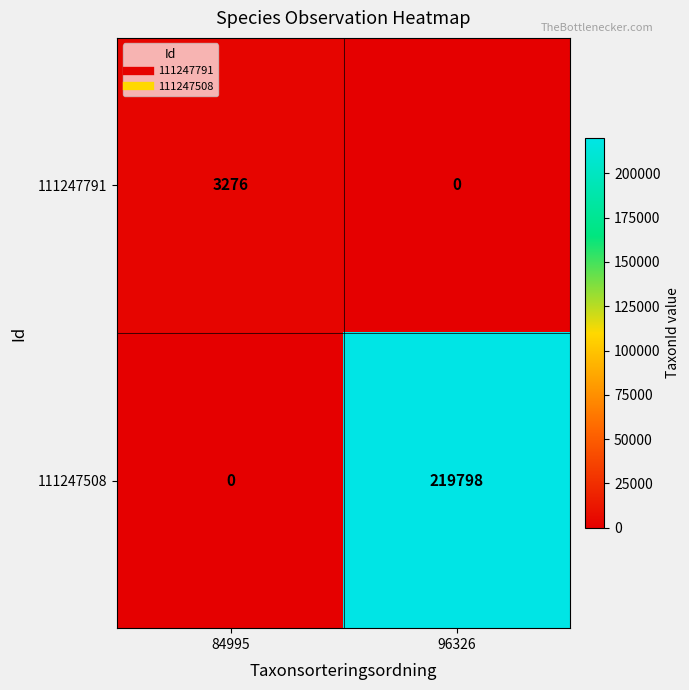

Between 84995 and 96326, which series saw the biggest shift?

111247508